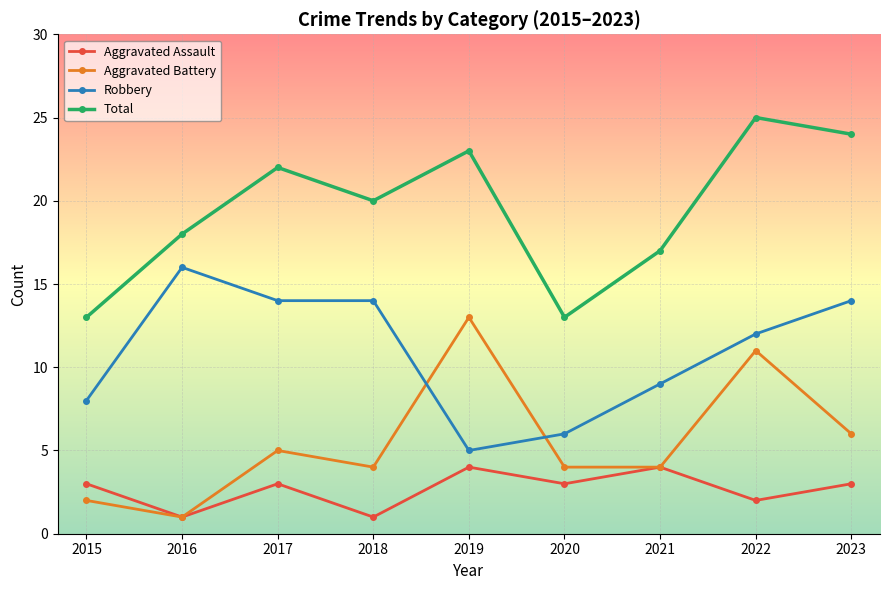

What is the difference between the Aggravated Battery values at 2018 and 2019?

9